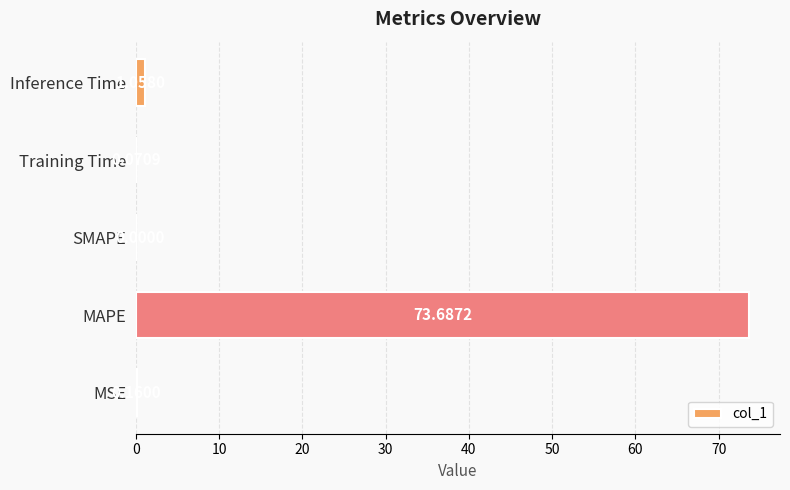

Count the number of values greater than 0.

4